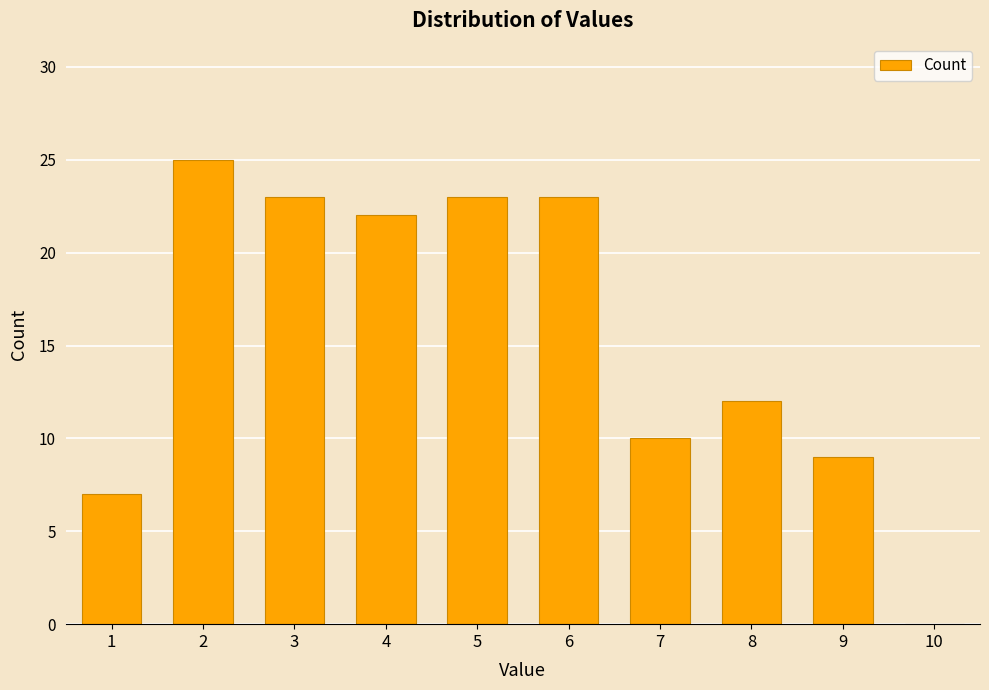

How many positive values are there?

9